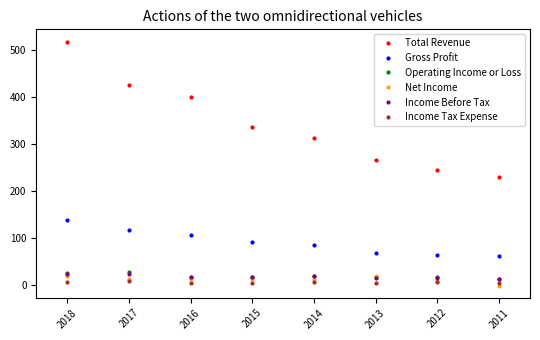

True or false: Income Before Tax and Total Revenue intersect in this chart.

False